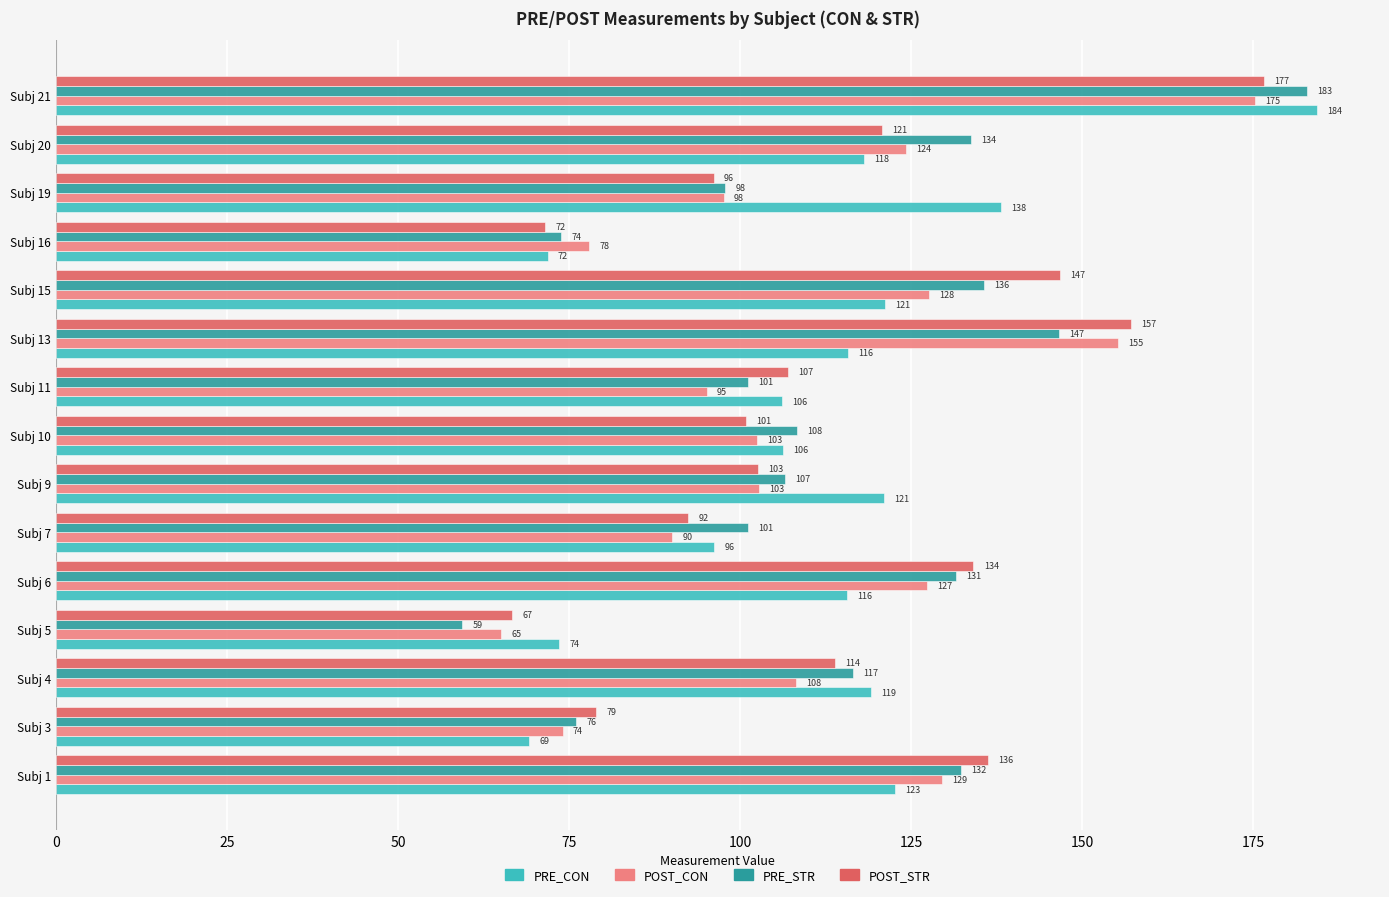

Which series changed the most between Subj 9 and Subj 16?

PRE_CON